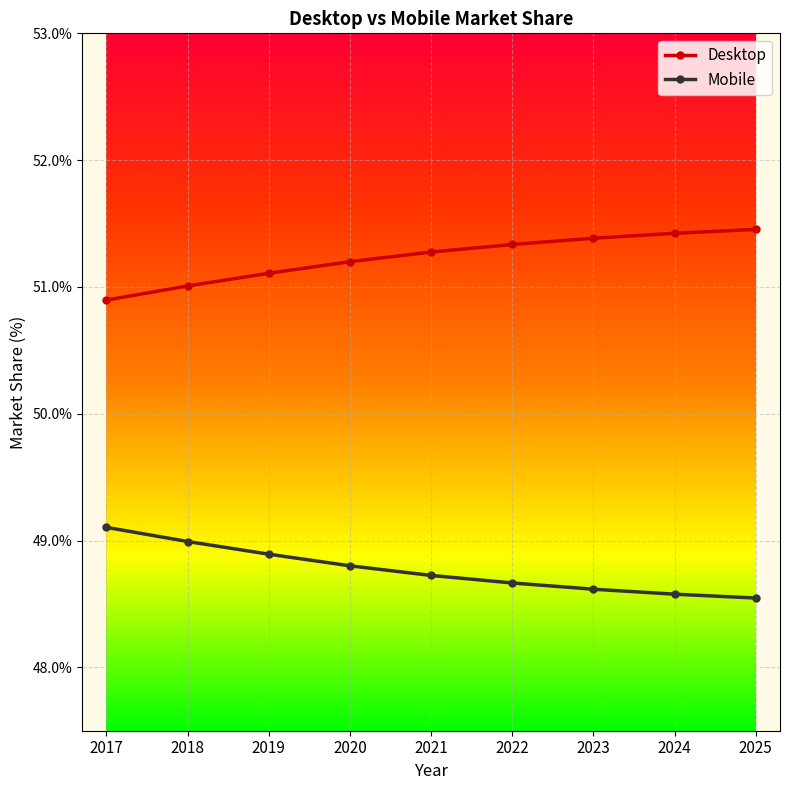

Is it true that Mobile equals 48.7 at 2022?

True